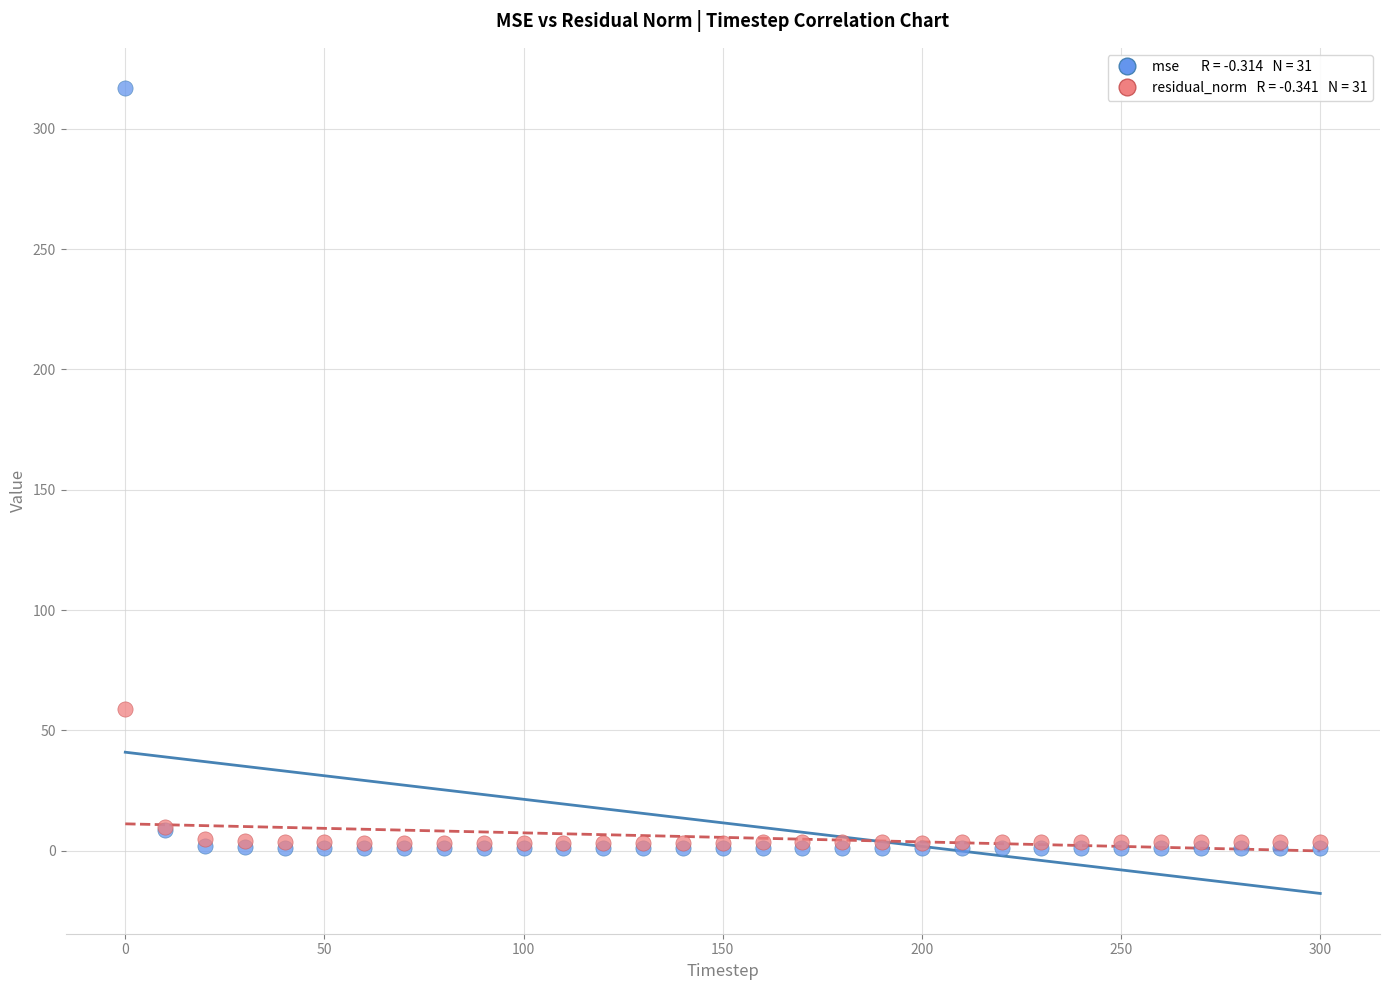

Across all series, what Y value is closest to 158?

59.0